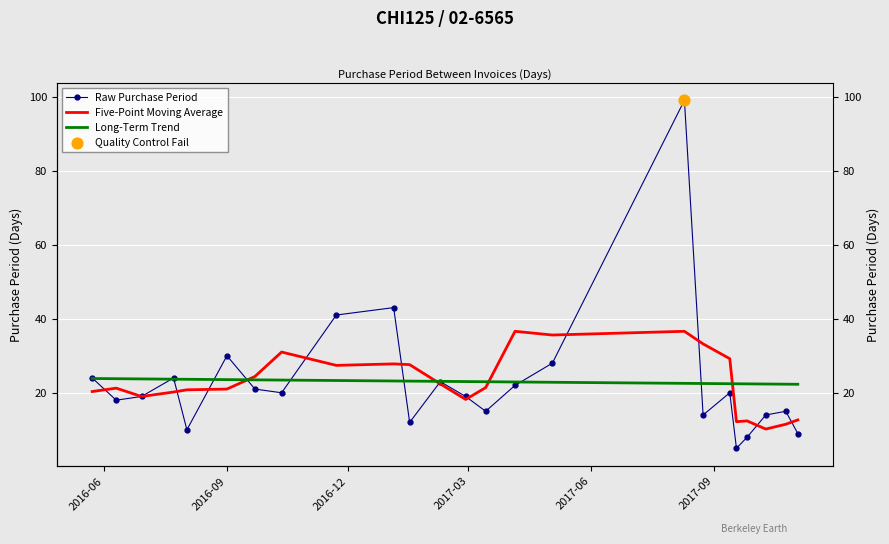

Which series contains the lowest Y value?

Raw Purchase Period